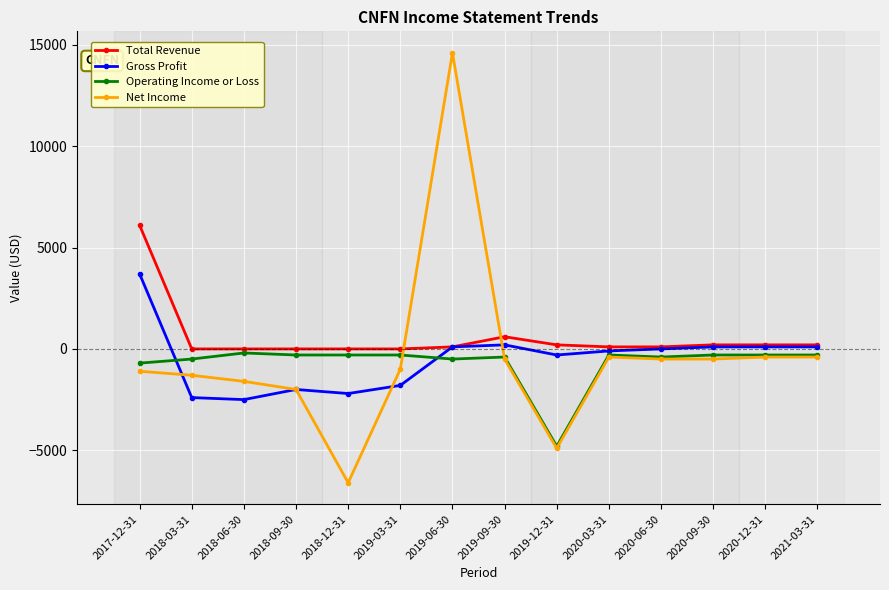

Reading left to right, what are all the values shown in this chart?

Total Revenue: 2017-12-31=6100	2018-03-31=0	2018-06-30=0	2018-09-30=0	2018-12-31=0	2019-03-31=0	2019-06-30=100	2019-09-30=600	2019-12-31=200	2020-03-31=100	2020-06-30=100	2020-09-30=200	2020-12-31=200	2021-03-31=200
Gross Profit: 2017-12-31=3700	2018-03-31=-2400	2018-06-30=-2500	2018-09-30=-2000	2018-12-31=-2200	2019-03-31=-1800	2019-06-30=100	2019-09-30=200	2019-12-31=-300	2020-03-31=-100	2020-06-30=0	2020-09-30=100	2020-12-31=100	2021-03-31=100
Operating Income or Loss: 2017-12-31=-700	2018-03-31=-500	2018-06-30=-200	2018-09-30=-300	2018-12-31=-300	2019-03-31=-300	2019-06-30=-500	2019-09-30=-400	2019-12-31=-4800	2020-03-31=-300	2020-06-30=-400	2020-09-30=-300	2020-12-31=-300	2021-03-31=-300
Net Income: 2017-12-31=-1100	2018-03-31=-1300	2018-06-30=-1600	2018-09-30=-2000	2018-12-31=-6600	2019-03-31=-1000	2019-06-30=14600	2019-09-30=-500	2019-12-31=-4900	2020-03-31=-400	2020-06-30=-500	2020-09-30=-500	2020-12-31=-400	2021-03-31=-400